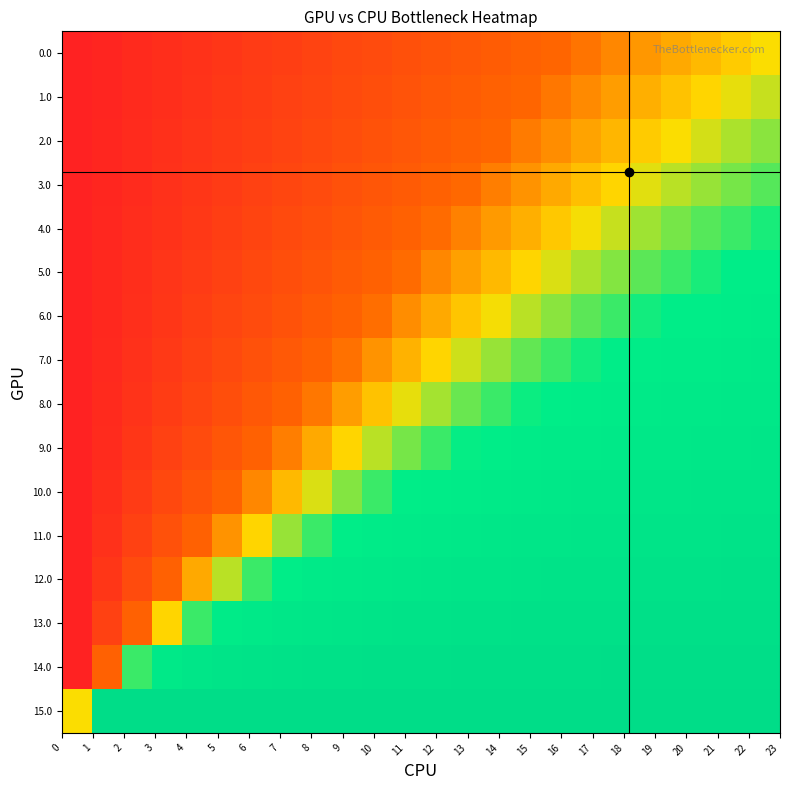

Which series has the widest spread of values?

14.0